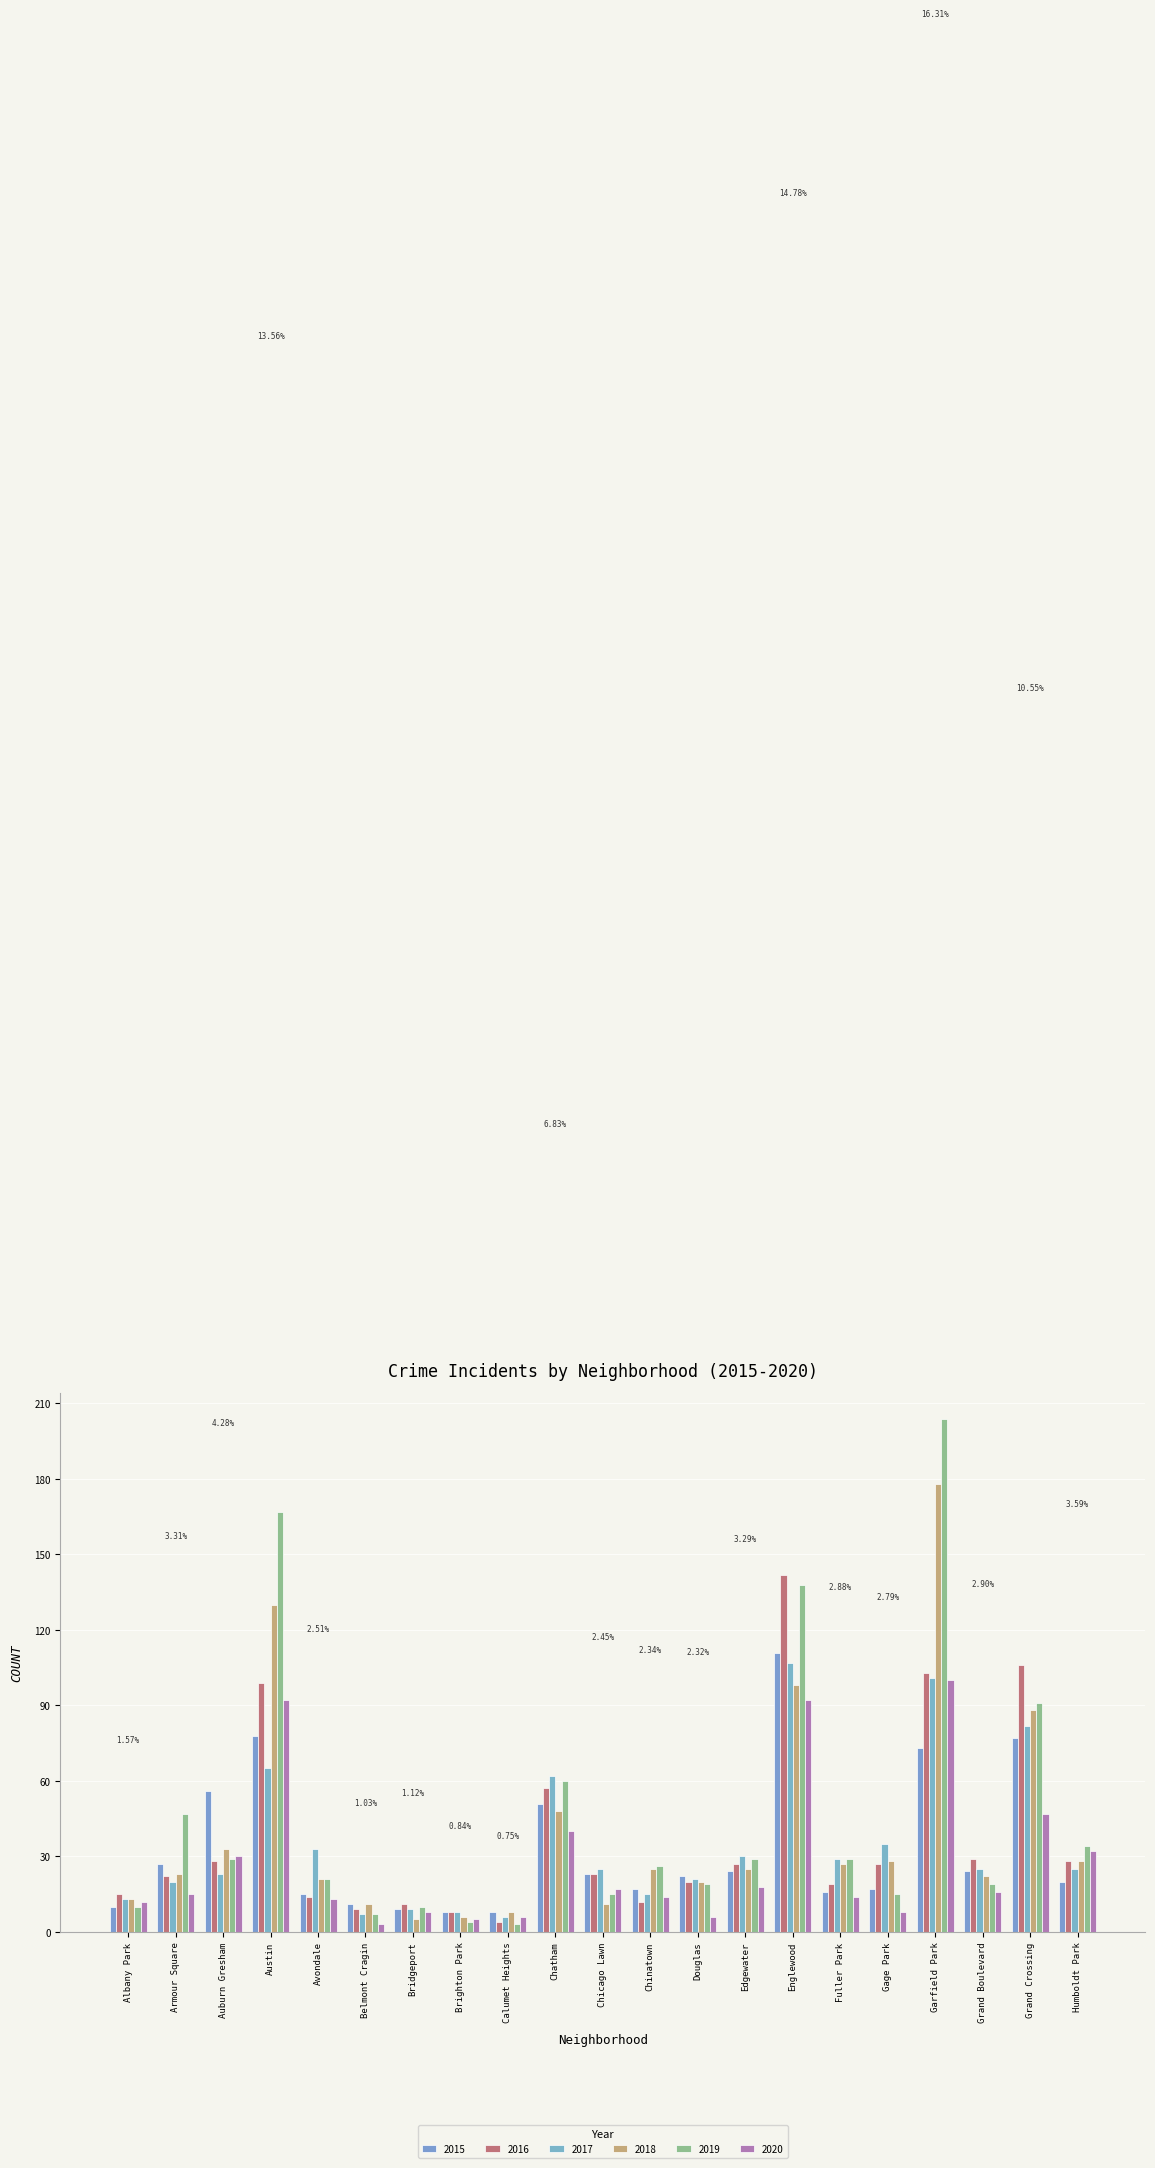

Reading right to left, what are all the values shown in this chart?

2015: 20	77	24	73	17	16	111	24	22	17	23	51	8	8	9	11	15	78	56	27	10
2016: 28	106	29	103	27	19	142	27	20	12	23	57	4	8	11	9	14	99	28	22	15
2017: 25	82	25	101	35	29	107	30	21	15	25	62	6	8	9	7	33	65	23	20	13
2018: 28	88	22	178	28	27	98	25	20	25	11	48	8	6	5	11	21	130	33	23	13
2019: 34	91	19	204	15	29	138	29	19	26	15	60	3	4	10	7	21	167	29	47	10
2020: 32	47	16	100	8	14	92	18	6	14	17	40	6	5	8	3	13	92	30	15	12